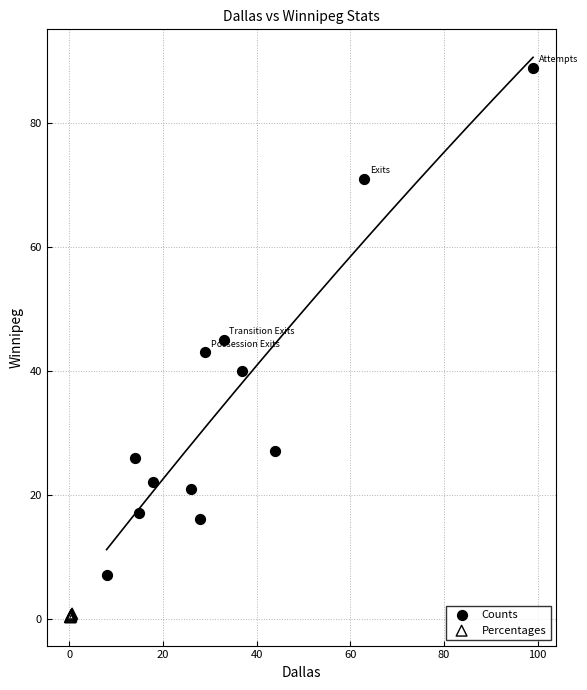

Which series contains the highest Y value?

Counts